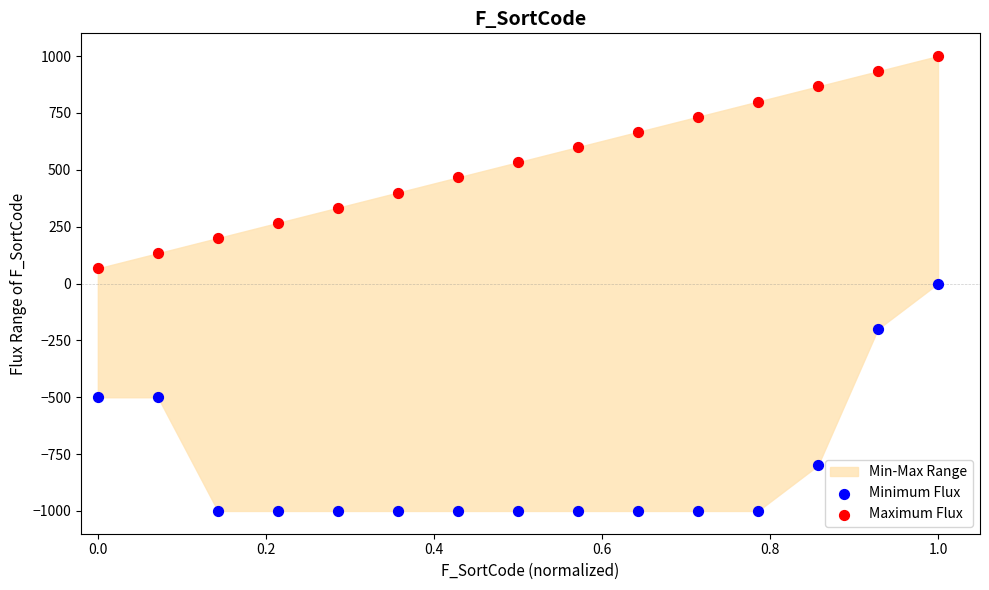

What is the X range (max minus min) for the scatter plot?

1.0